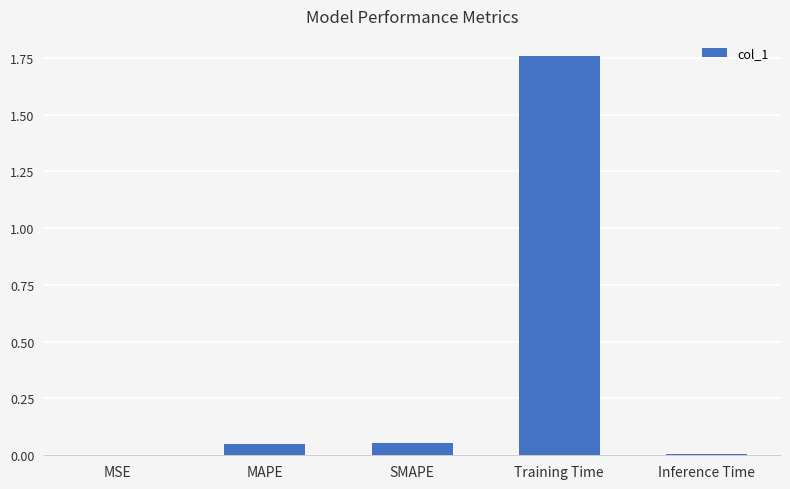

Which label corresponds to the largest value in the chart?

Training Time